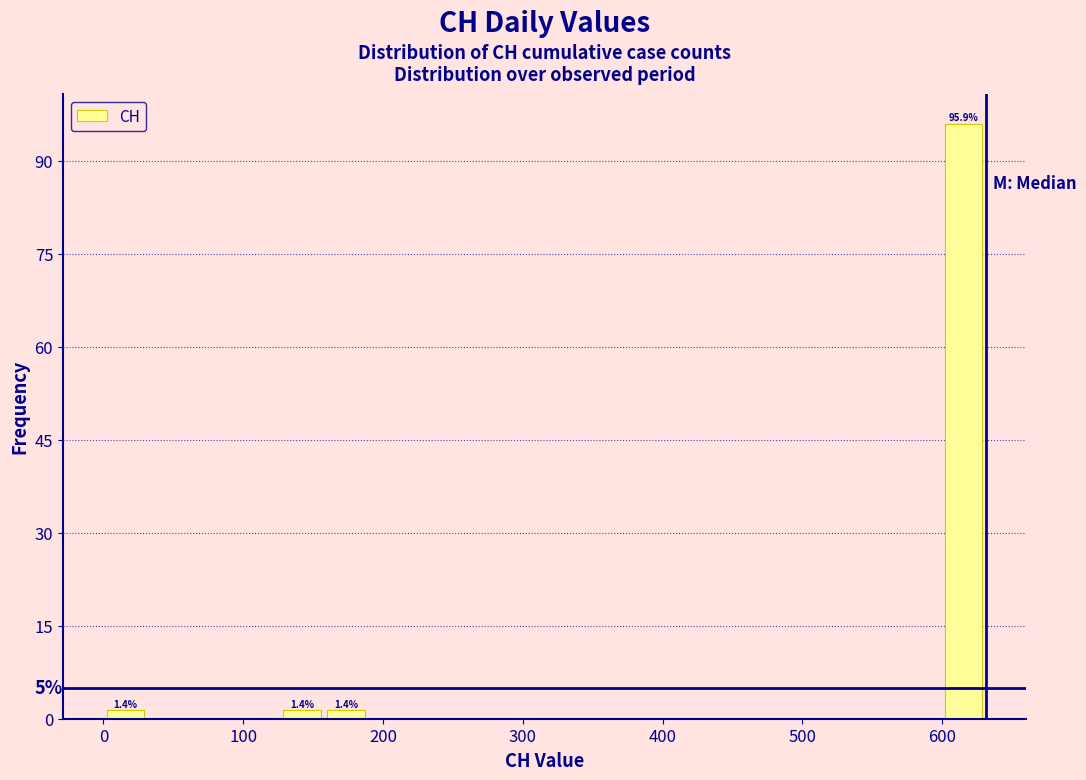

Read against the x-axis, roughly where is the centre of the tallest bar?

620